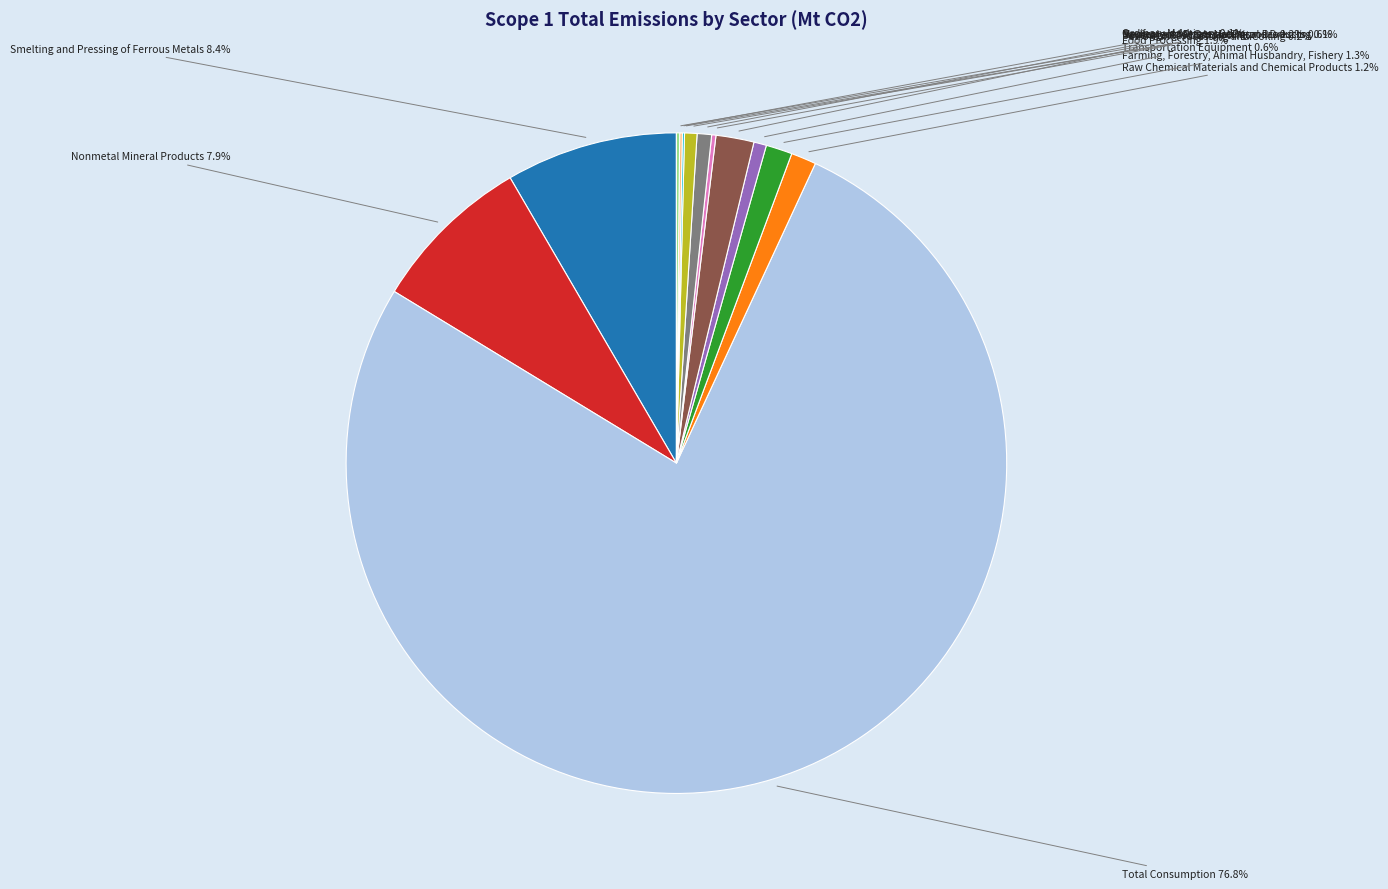

What is the largest slice in the pie chart?

Total Consumption